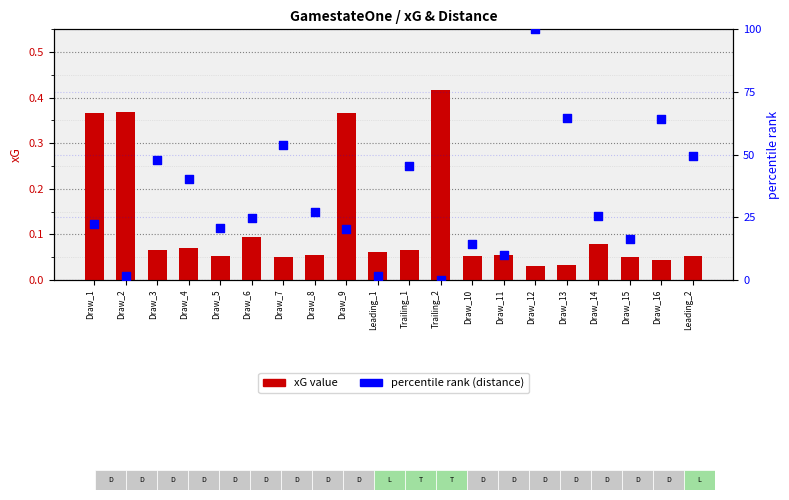

Is the value of percentile rank (distance) at Draw_9 greater than the value of xG value at Draw_11?

Yes